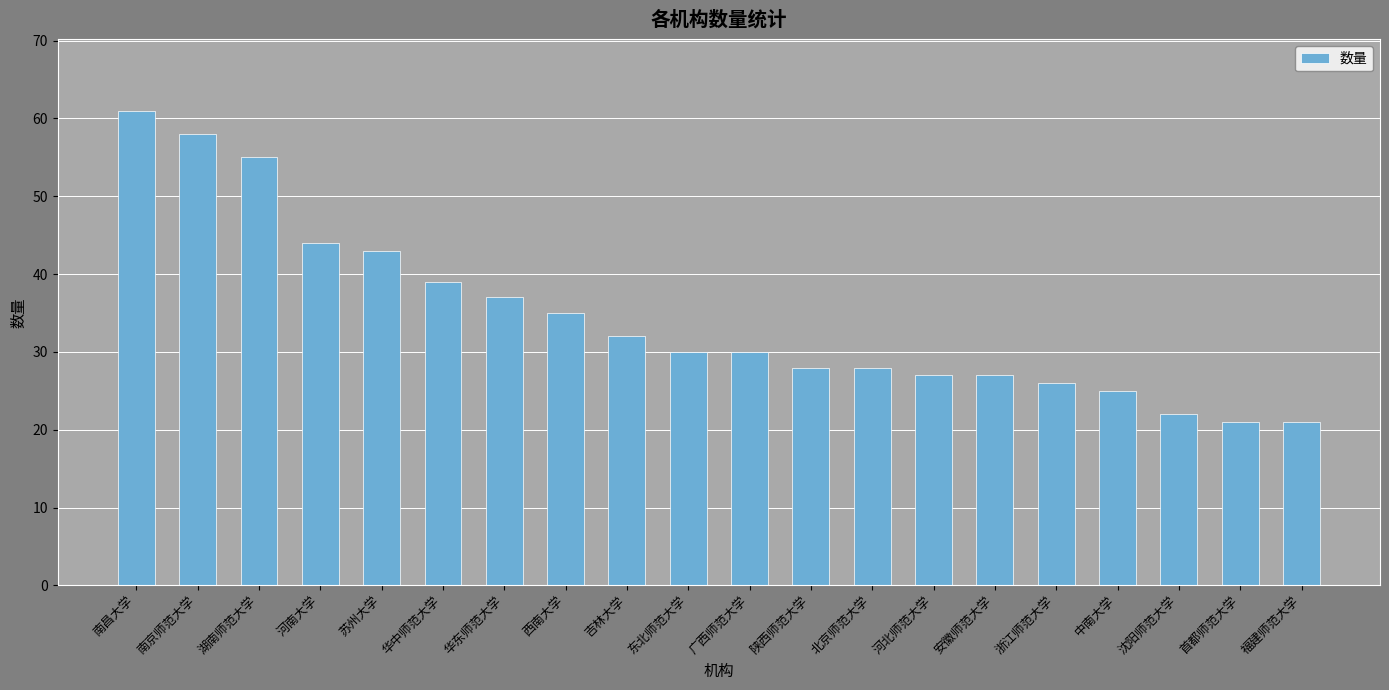

Which label corresponds to the largest value in the chart?

南昌大学